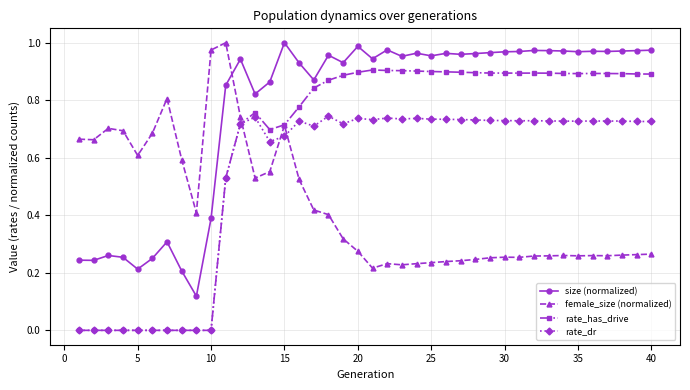

Which series has the largest total across all categories?

size (normalized)